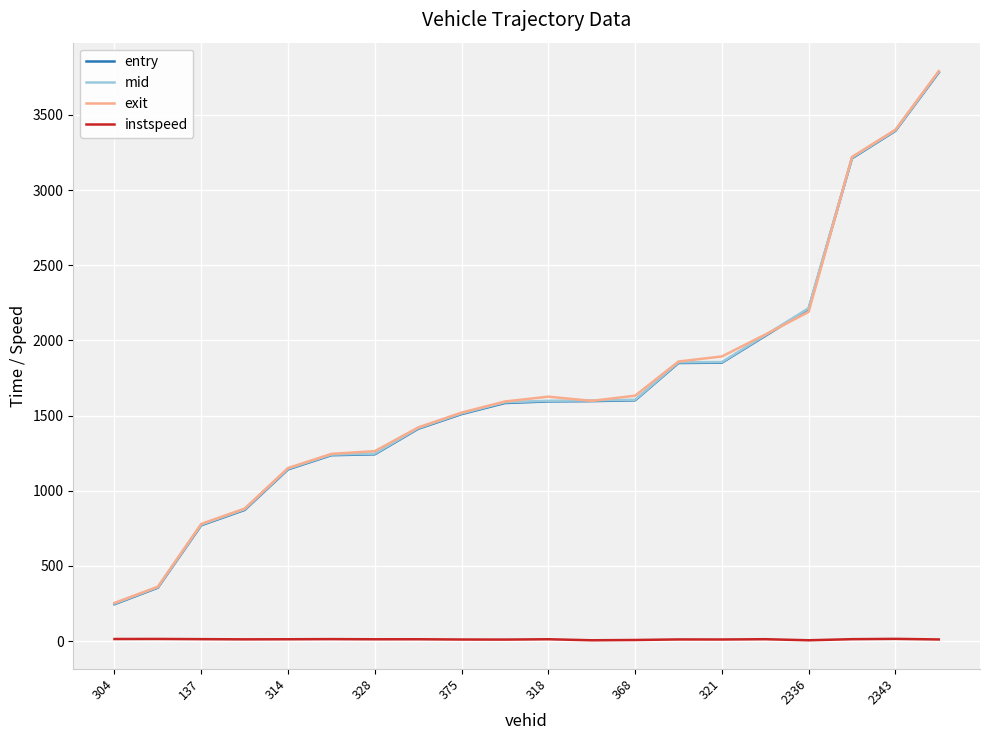

At how many categories does at least one series exceed 1309?

13